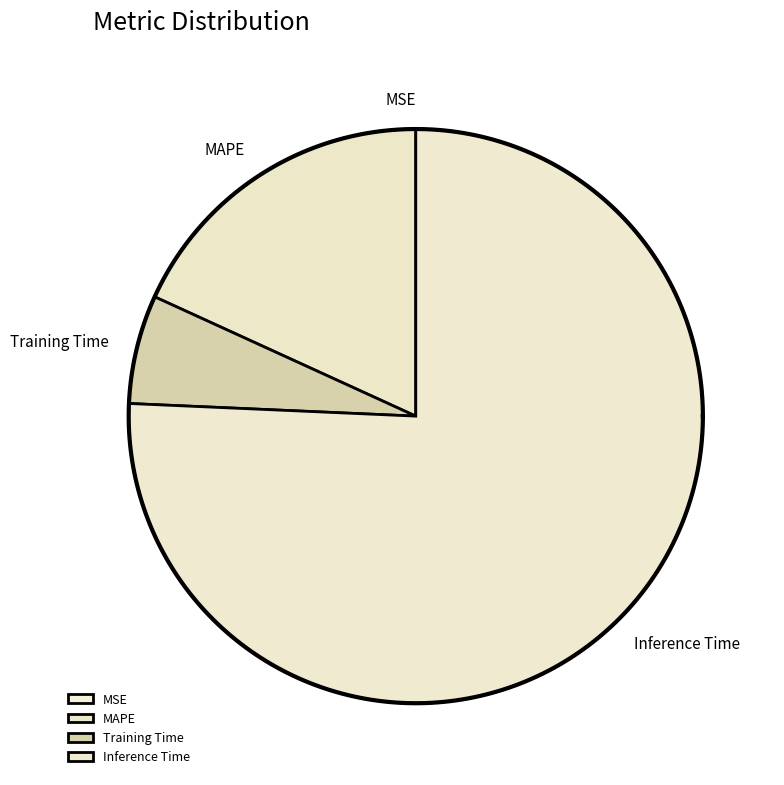

Is it true that SMAPE is 0% of the pie?

True